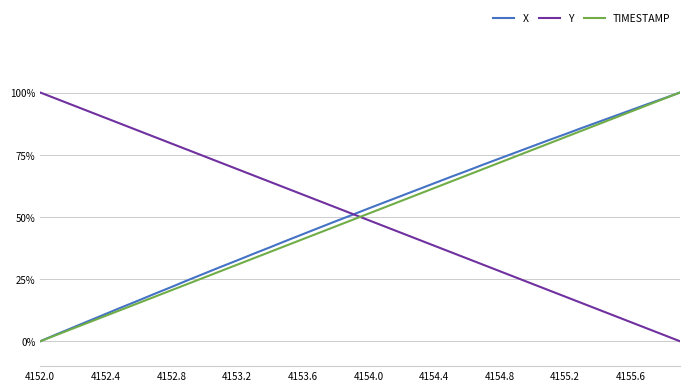

Reading left to right, transcribe all the data shown in this chart.

X: 0.0	0.0	0.1	0.1	0.1	0.1	0.2	0.2	0.2	0.2	0.3	0.3	0.3	0.4	0.4	0.4	0.4	0.5	0.5	0.5	0.5	0.6	0.6	0.6	0.6	0.7	0.7	0.7	0.7	0.8	0.8	0.8	0.8	0.9	0.9	0.9	0.9	1.0	1.0	1.0
Y: 1.0	1.0	0.9	0.9	0.9	0.9	0.8	0.8	0.8	0.8	0.7	0.7	0.7	0.7	0.6	0.6	0.6	0.6	0.5	0.5	0.5	0.5	0.4	0.4	0.4	0.4	0.3	0.3	0.3	0.3	0.2	0.2	0.2	0.2	0.1	0.1	0.1	0.1	0.0	0.0
TIMESTAMP: 0.0	0.0	0.1	0.1	0.1	0.1	0.2	0.2	0.2	0.2	0.3	0.3	0.3	0.3	0.4	0.4	0.4	0.4	0.5	0.5	0.5	0.5	0.6	0.6	0.6	0.6	0.7	0.7	0.7	0.7	0.8	0.8	0.8	0.8	0.9	0.9	0.9	0.9	1.0	1.0